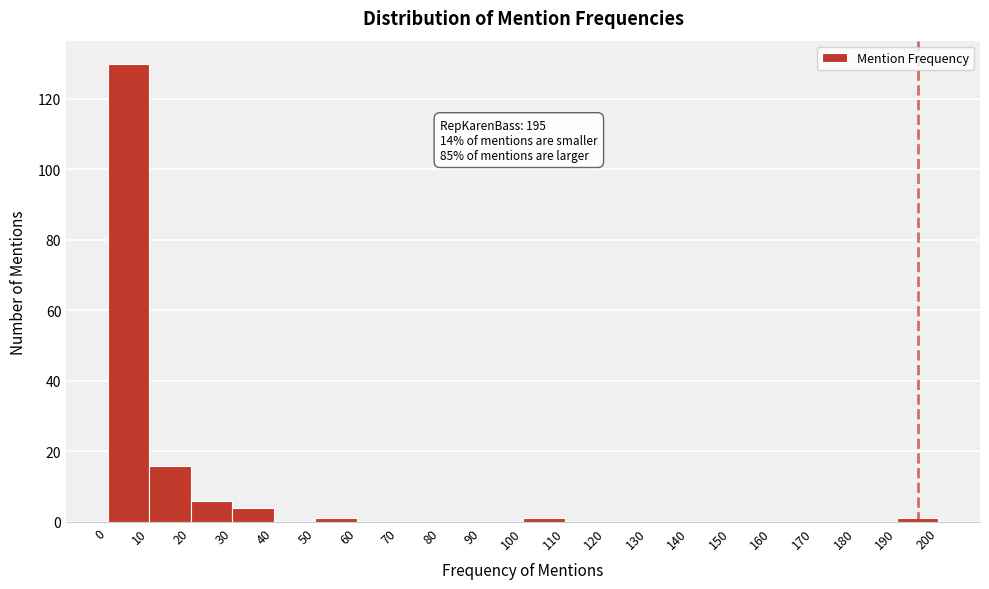

Over which range of the x-axis is the bar tallest?

0 to 10